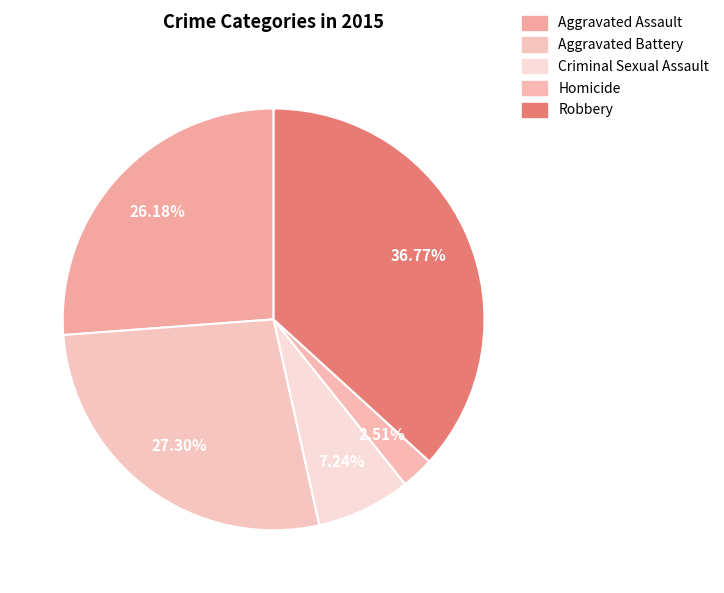

Which category has the smallest portion of the pie?

Homicide